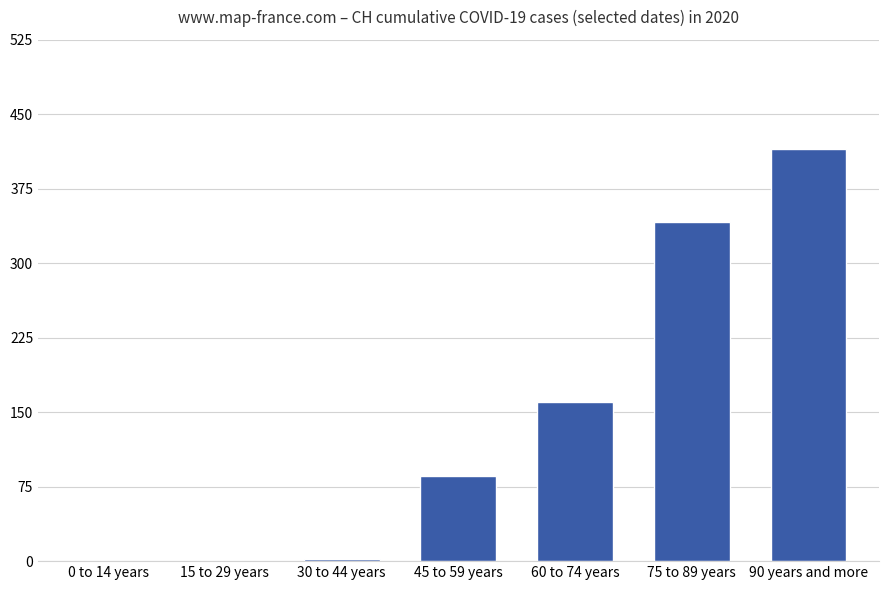

True or false: the data shows 160 at 60 to 74 years.

True